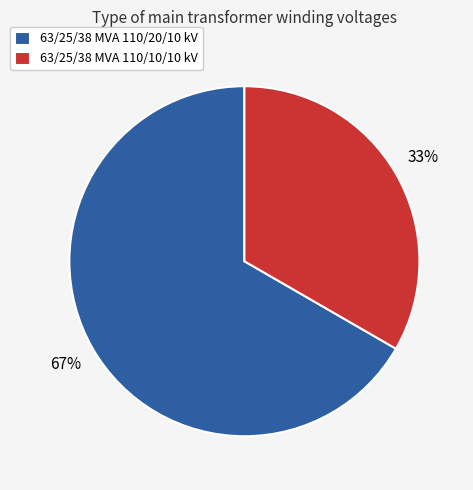

What percentage is the 63/25/38 MVA 110/10/10 kV slice, to the nearest percent?

33%